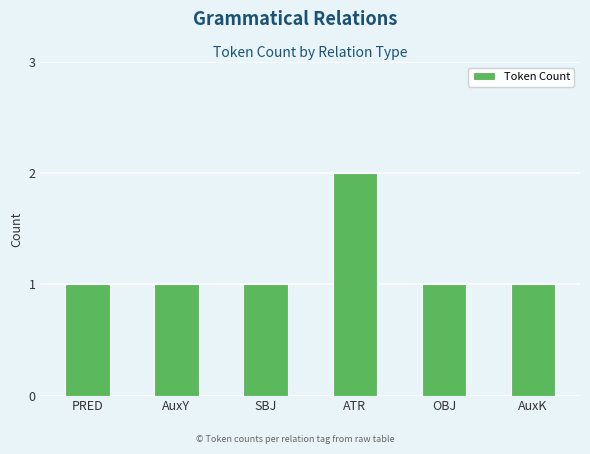

True or false: the data shows 2 at ATR.

True